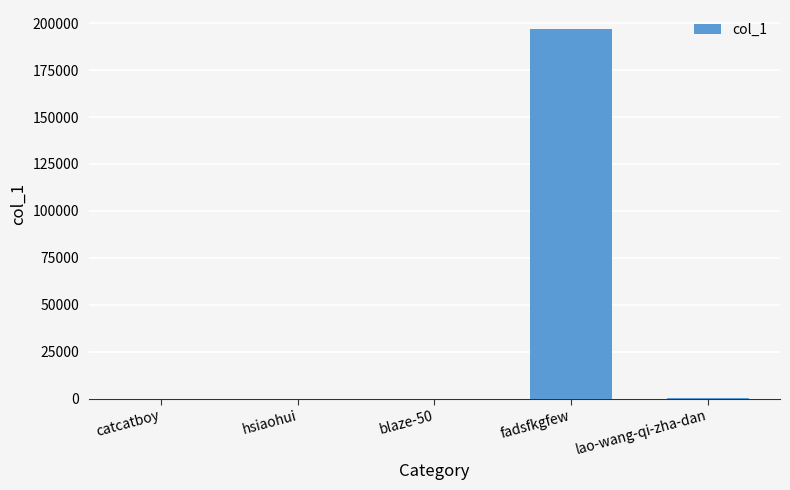

Count the number of data series in this chart.

1